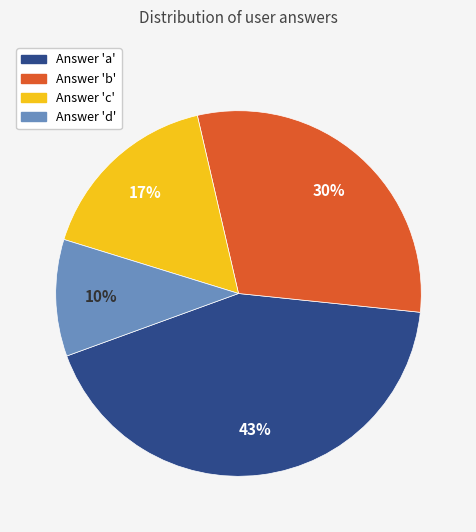

Does any single category account for the majority?

No